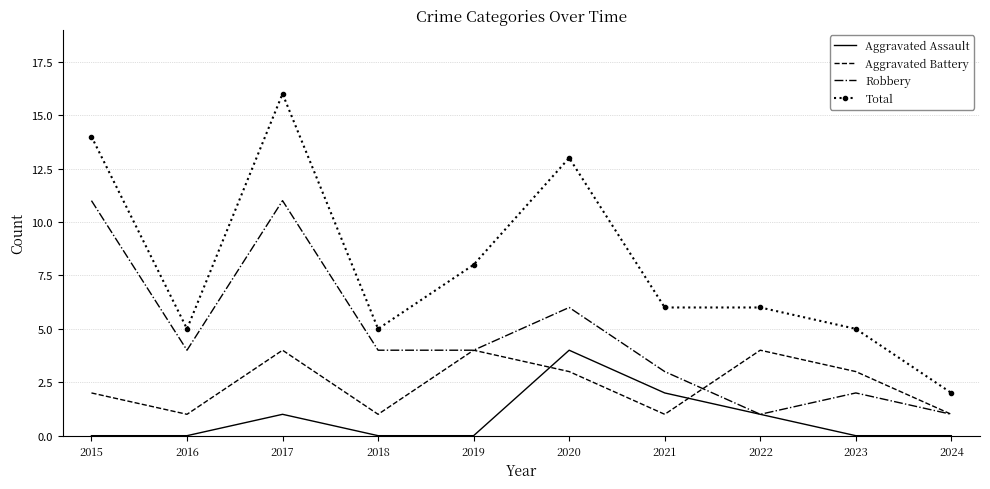

True or false: Total and Aggravated Battery cross at least once.

False